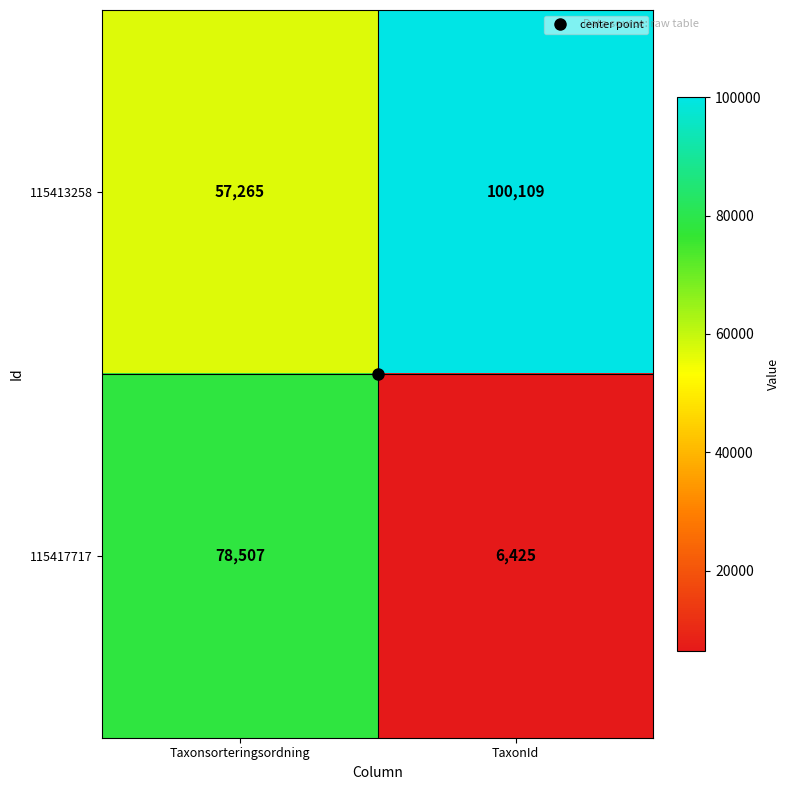

The value of 115413258 at Taxonsorteringsordning is 82756. True or false?

False